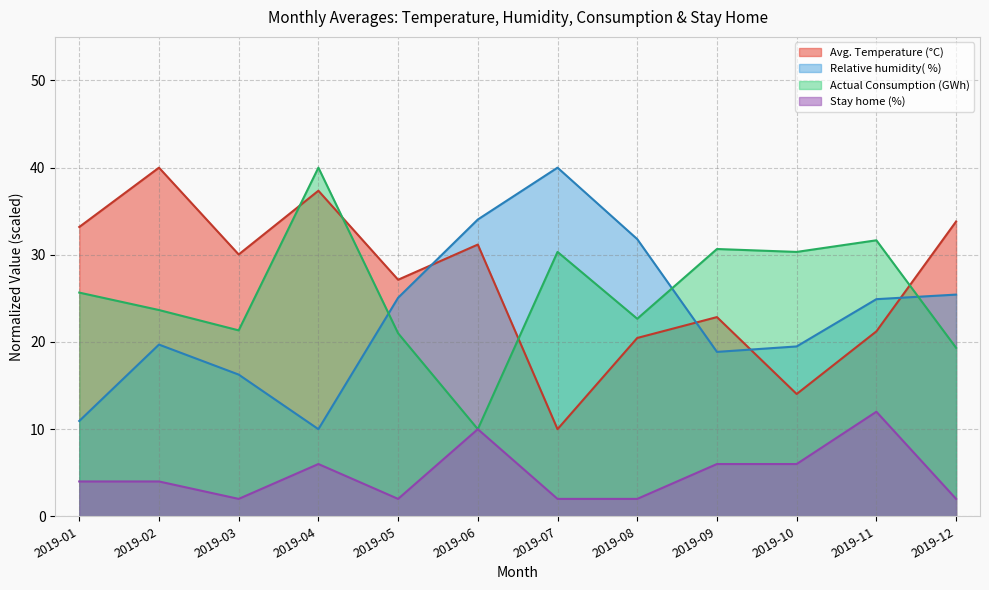

How many times do Actual Consumption (GWh) and Stay home (%) cross each other?

2